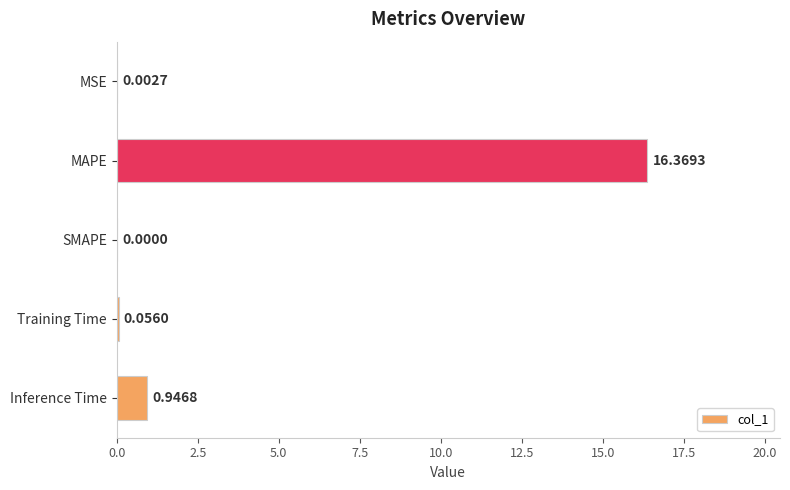

What is the change in value from MSE to Inference Time?

+0.9